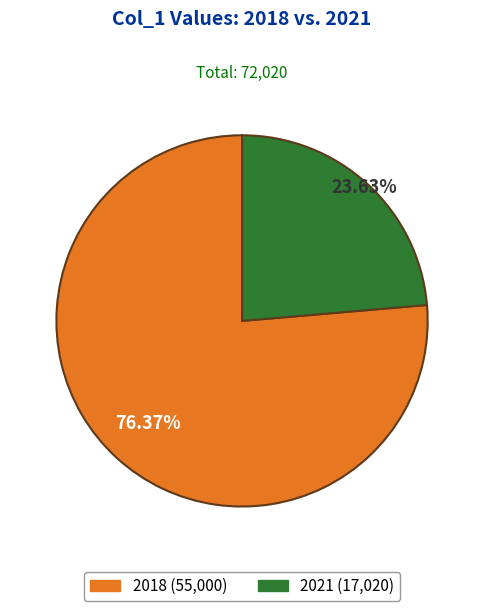

Is it true that 2018 is 69% of the pie?

False